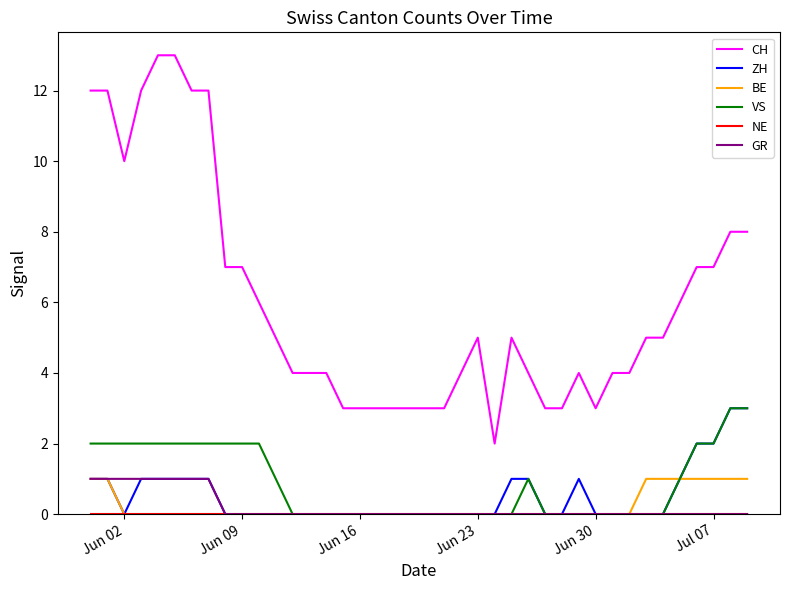

What is the greatest value displayed?

13